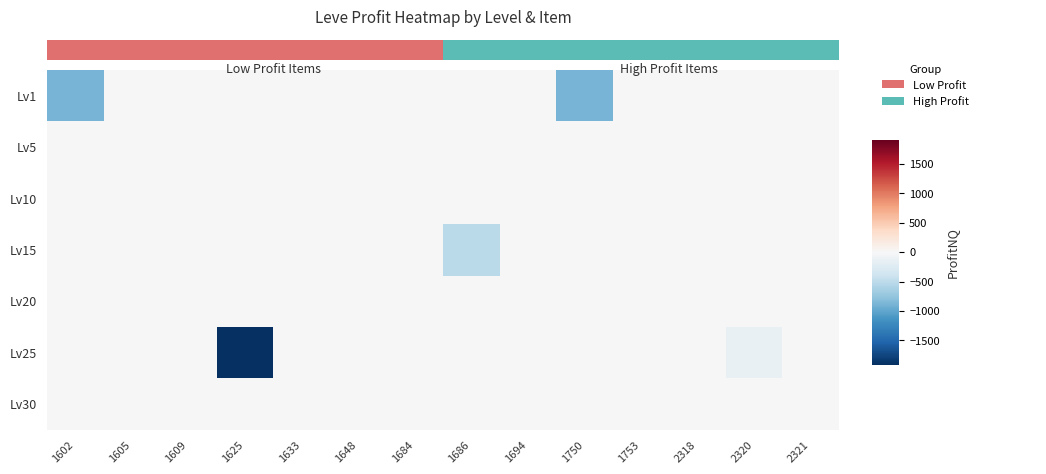

How many series are shown in this chart?

7